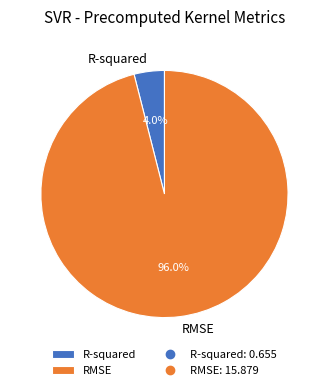

Count the number of slices in the pie.

2